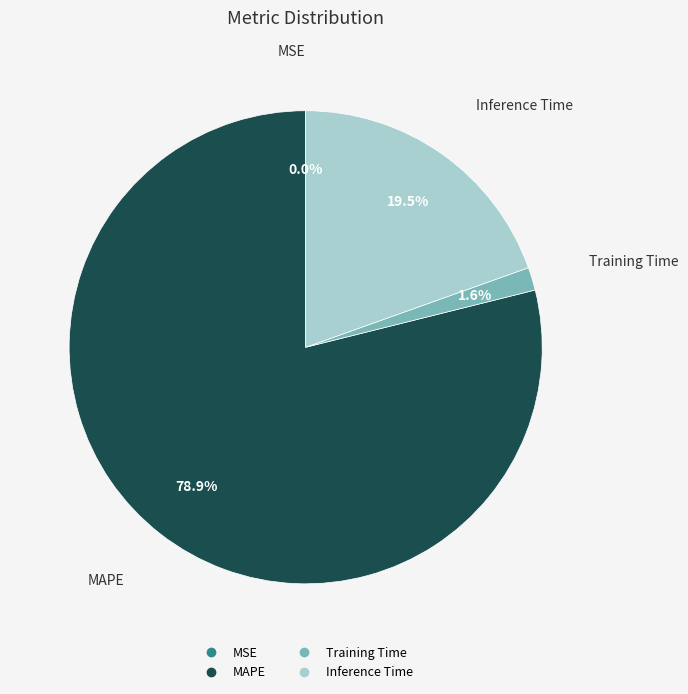

Which slice is the largest?

MAPE